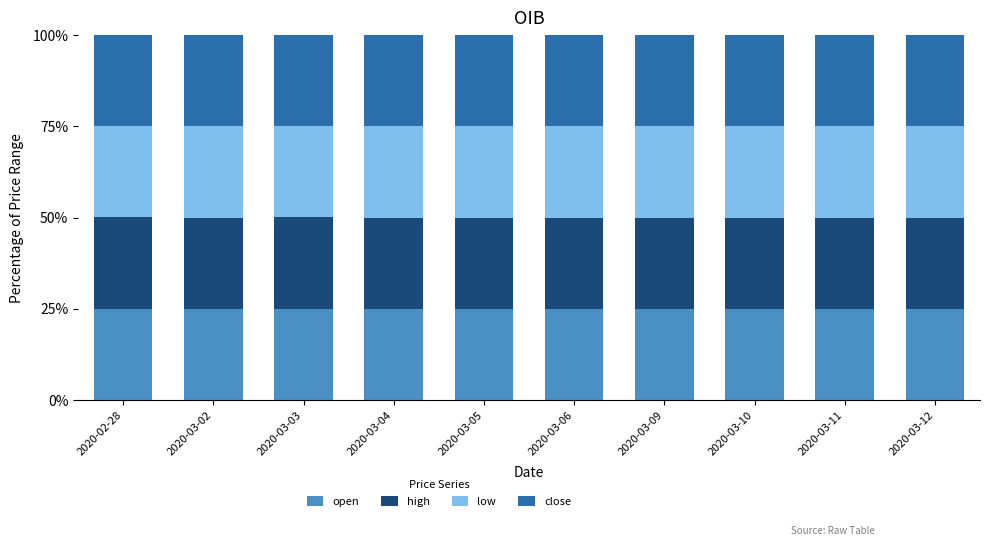

What is the total value across all series at 2020-03-12?

100.0